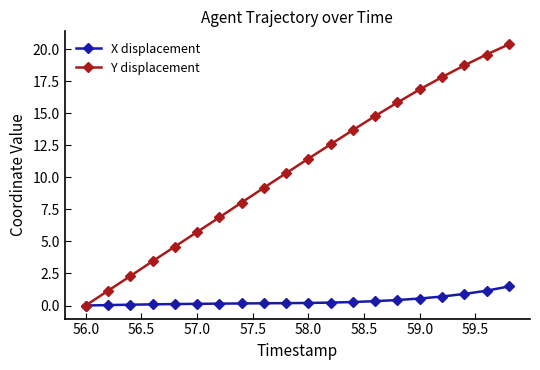

What is the maximum value for Y displacement?

20.4